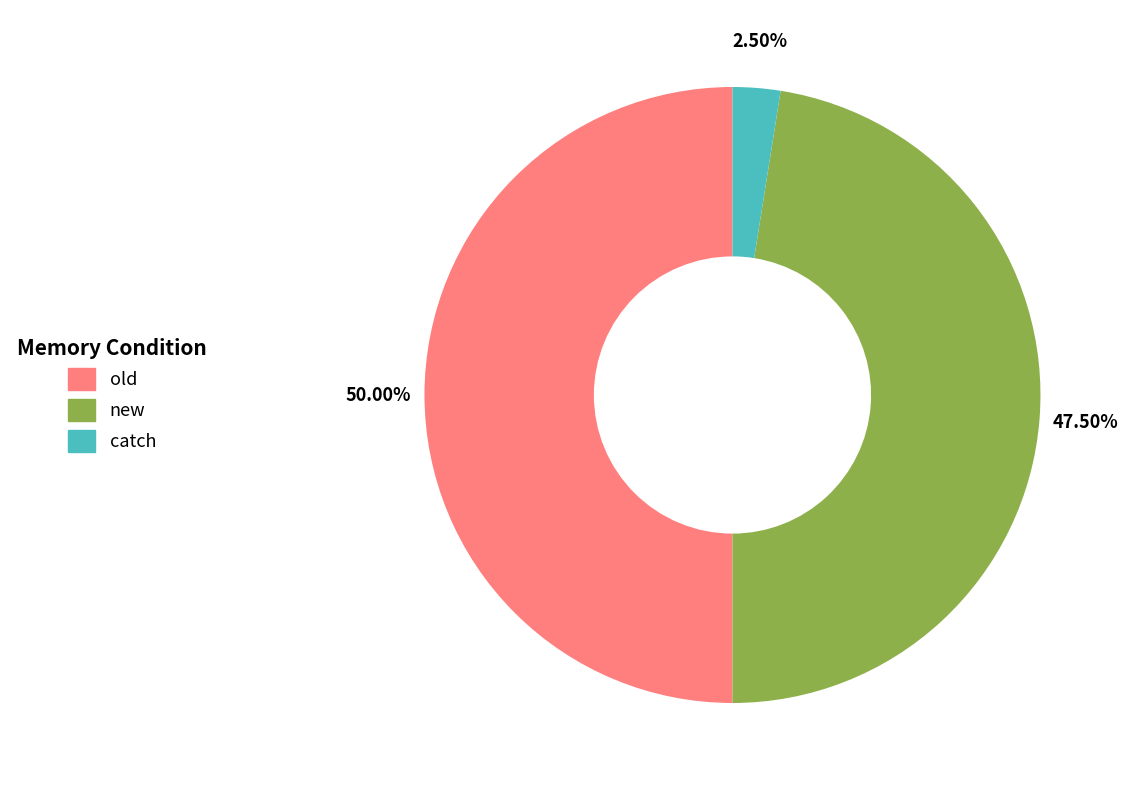

Which category has the biggest portion of the pie?

old